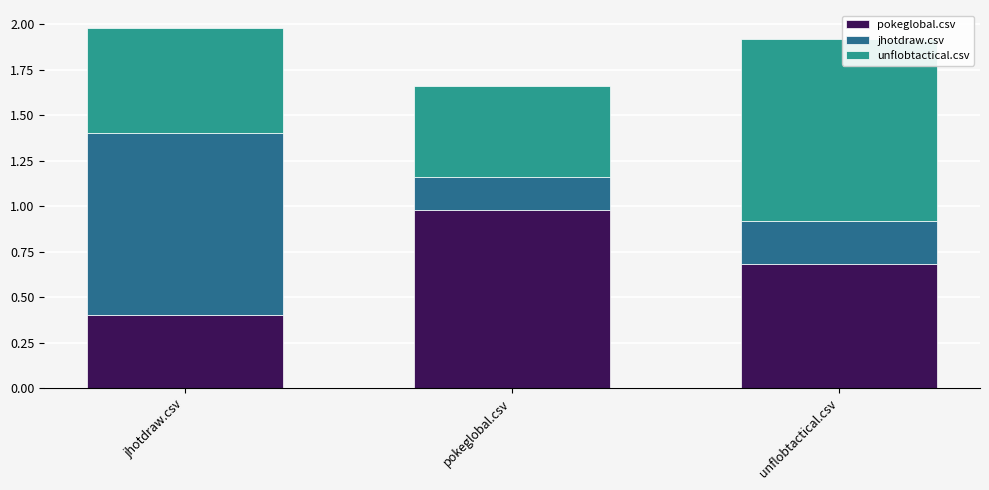

Reading right to left, what are the values for pokeglobal.csv?

unflobtactical.csv=0.7	pokeglobal.csv=1.0	jhotdraw.csv=0.4